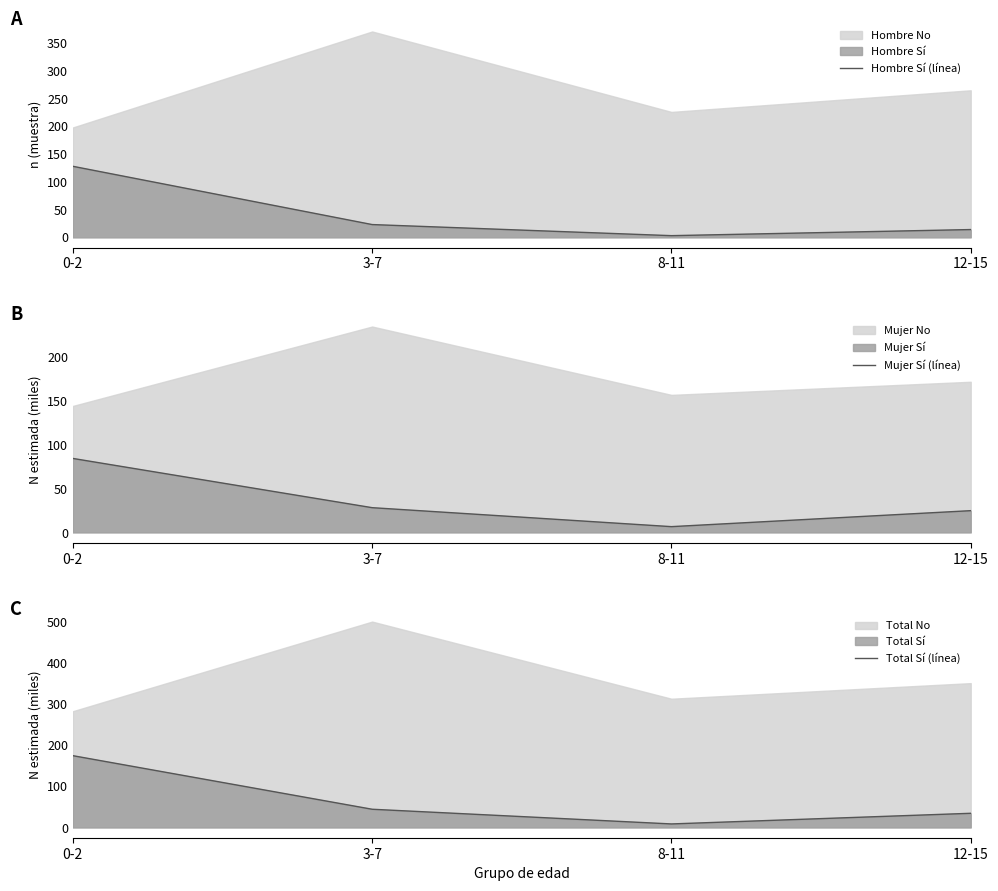

Reading right to left, transcribe all the data shown in this chart.

Hombre Sí (línea): 12-15=14.0	8-11=3.0	3-7=23.0	0-2=128.0
Mujer Sí (línea): 12-15=24.7	8-11=6.5	3-7=28.1	0-2=84.1
Total Sí (línea): 12-15=34.4	8-11=8.5	3-7=44.3	0-2=174.7